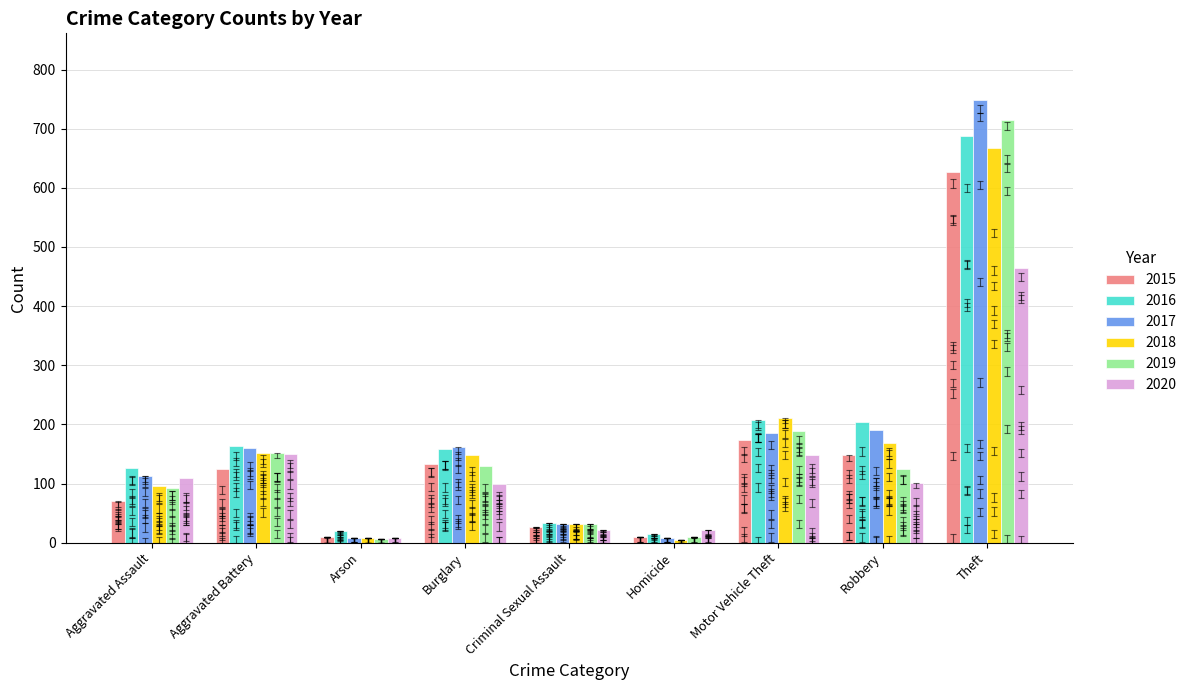

What is the label of the 2nd bar from the left?

Aggravated Battery